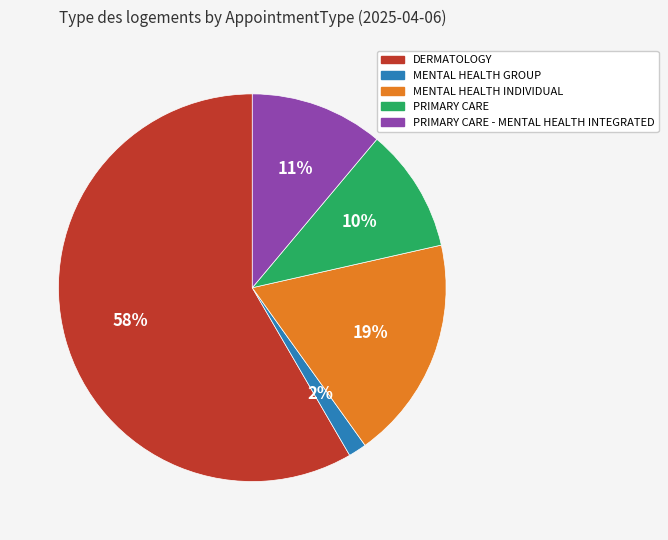

Count the number of slices in the pie.

5